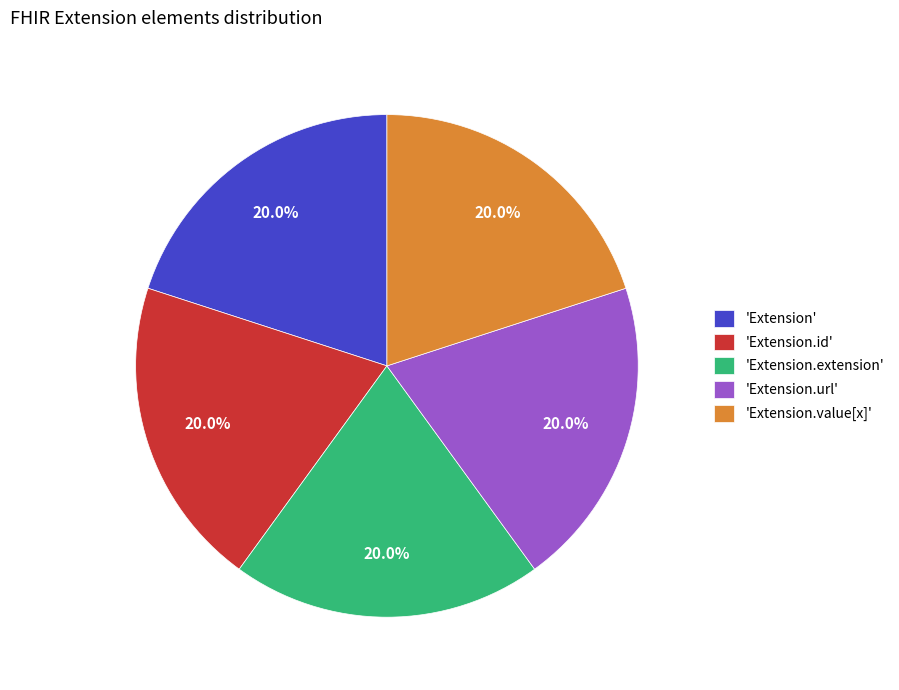

Does any single category account for the majority?

No